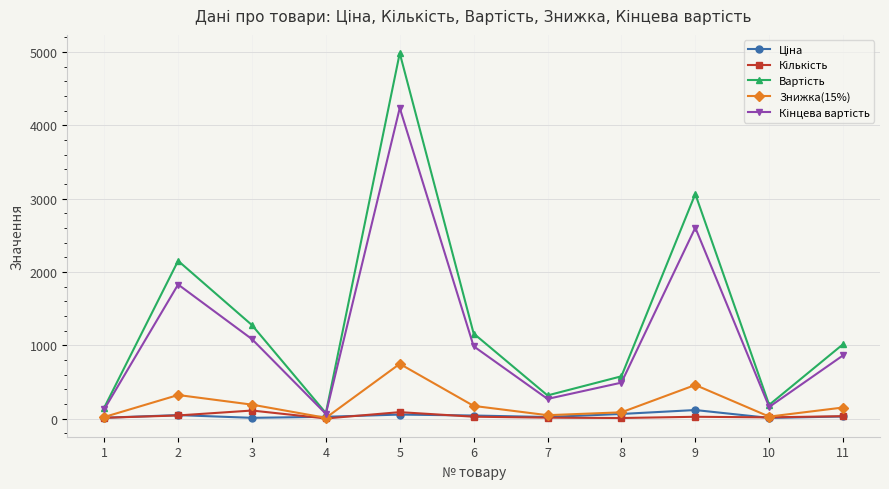

How many data points does each series have?

11